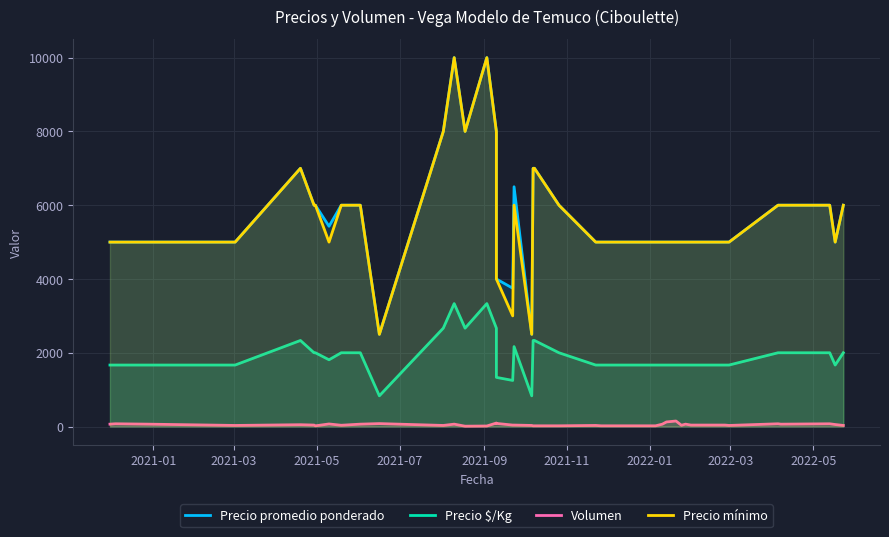

How many lines are shown in the chart?

4